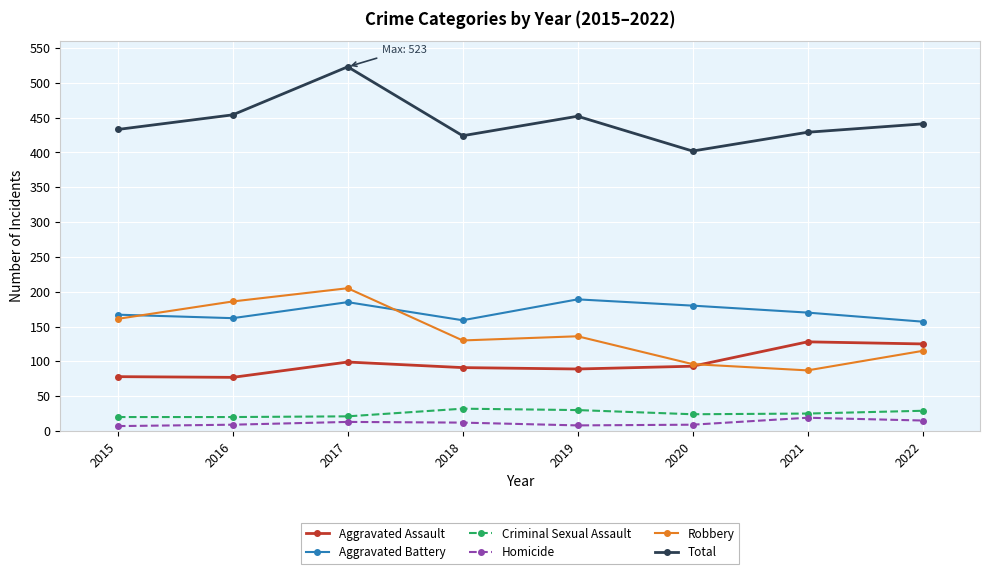

Which series has the largest total across all categories?

Total